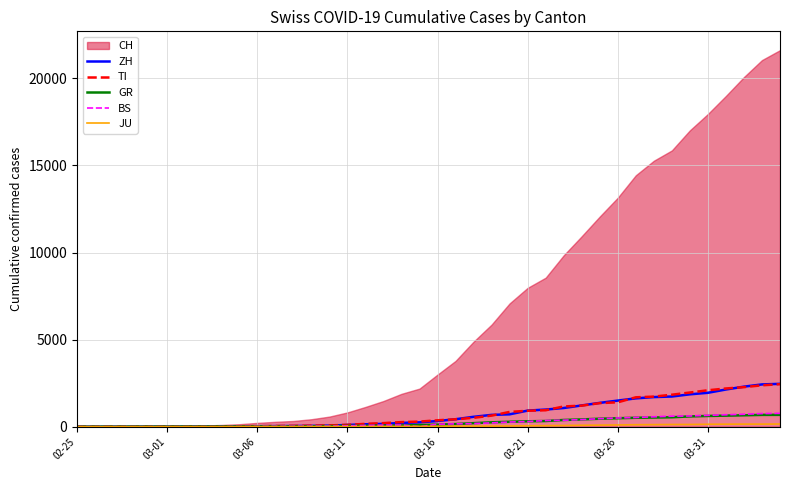

What is the maximum value for GR?

680